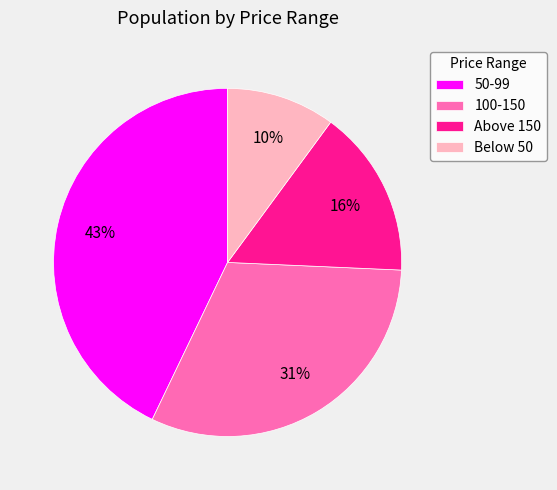

What percentage is the 100-150 slice, to the nearest percent?

31%